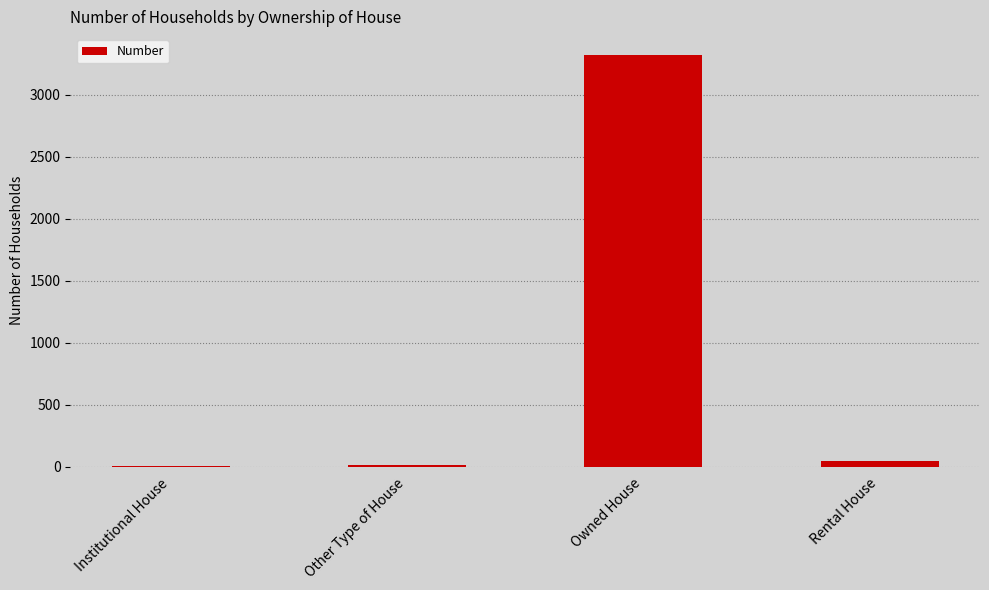

Approximately how many times larger is the value at Owned House compared to Rental House?

72.2